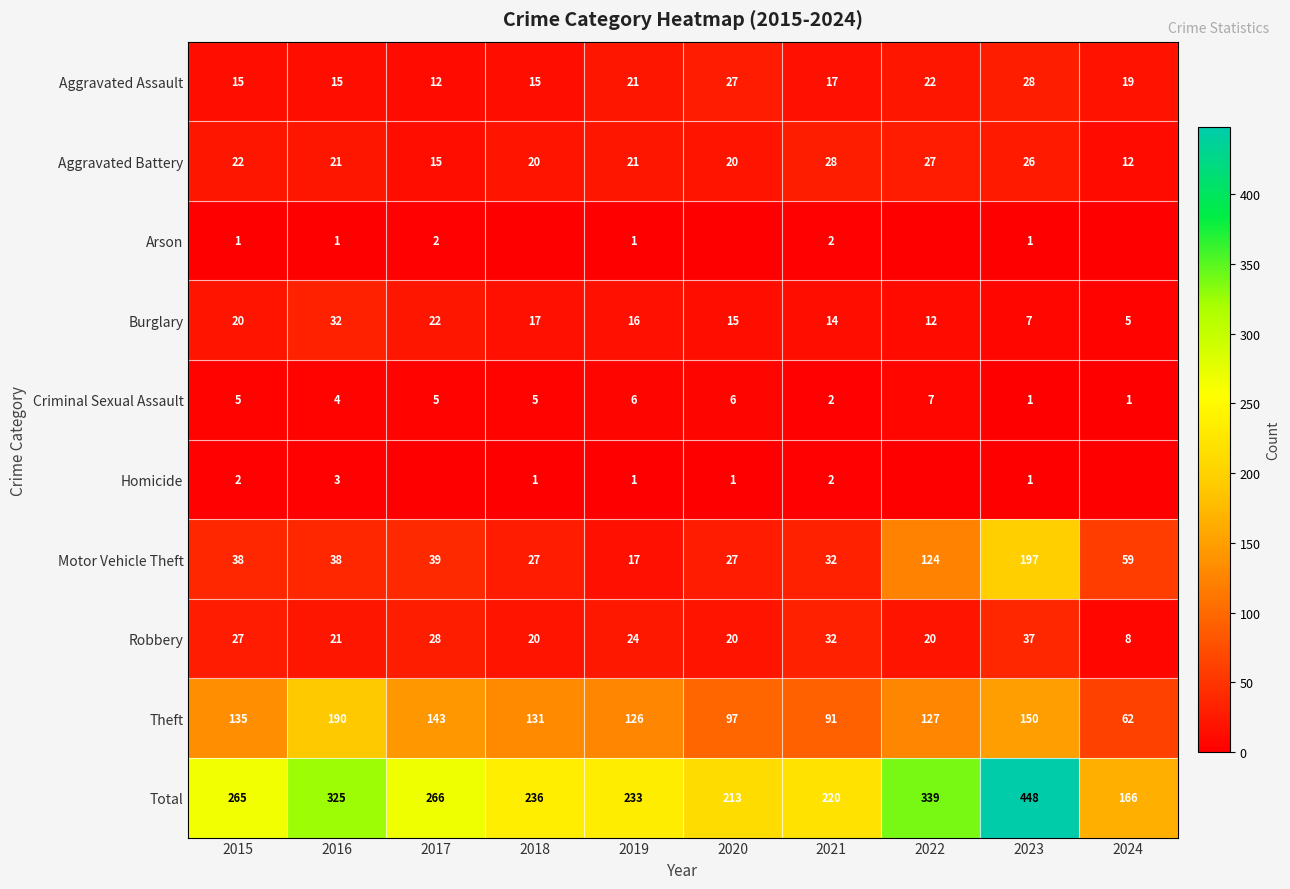

What is the difference between the highest and lowest values at 2015?

264